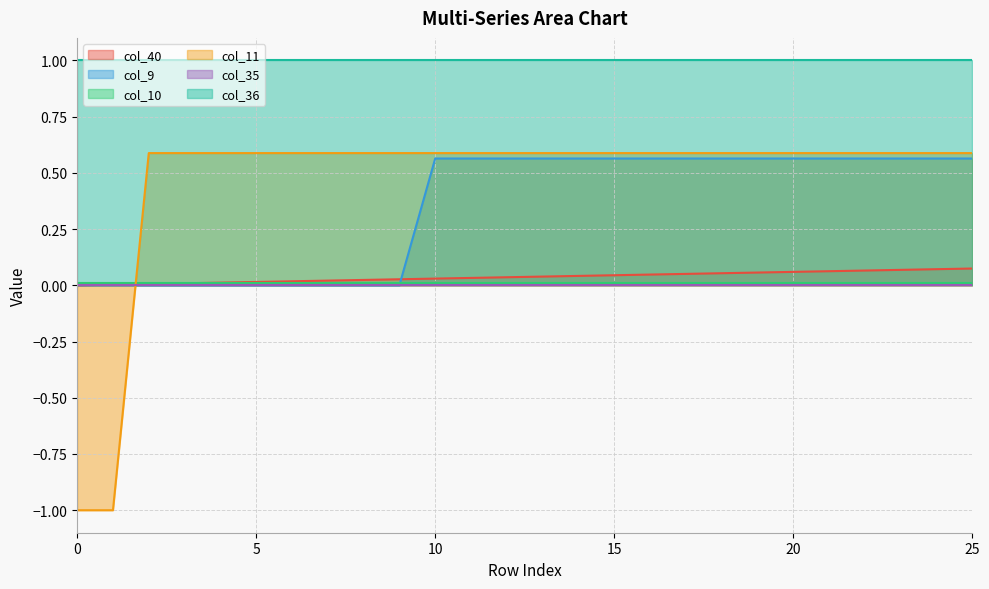

Does the chart display data point markers on the line(s)?

No